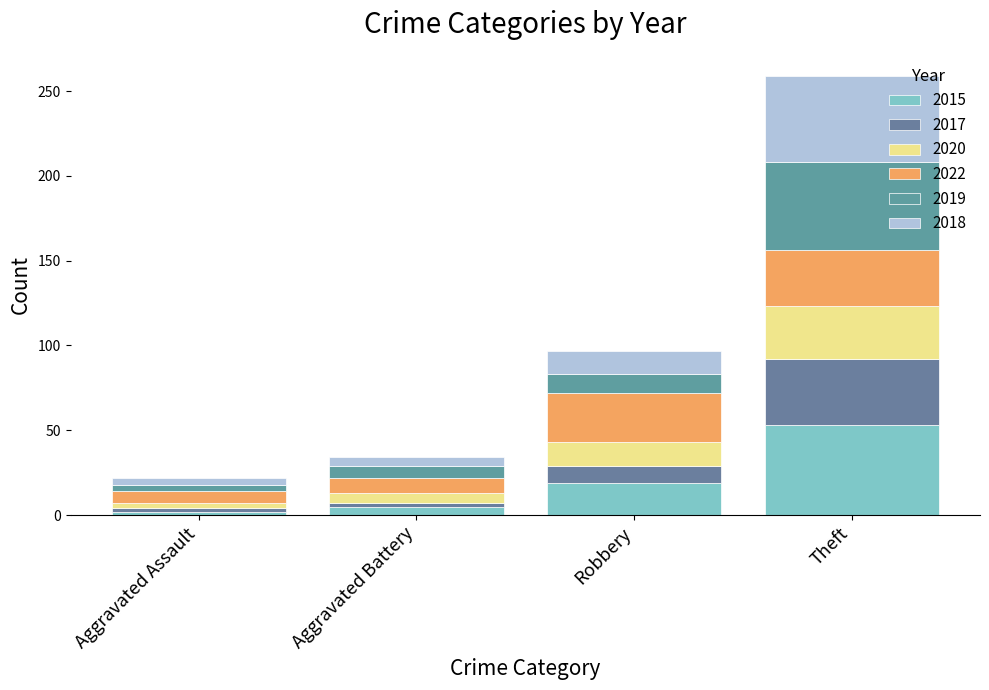

What is the label of the 2nd bar from the right?

Robbery